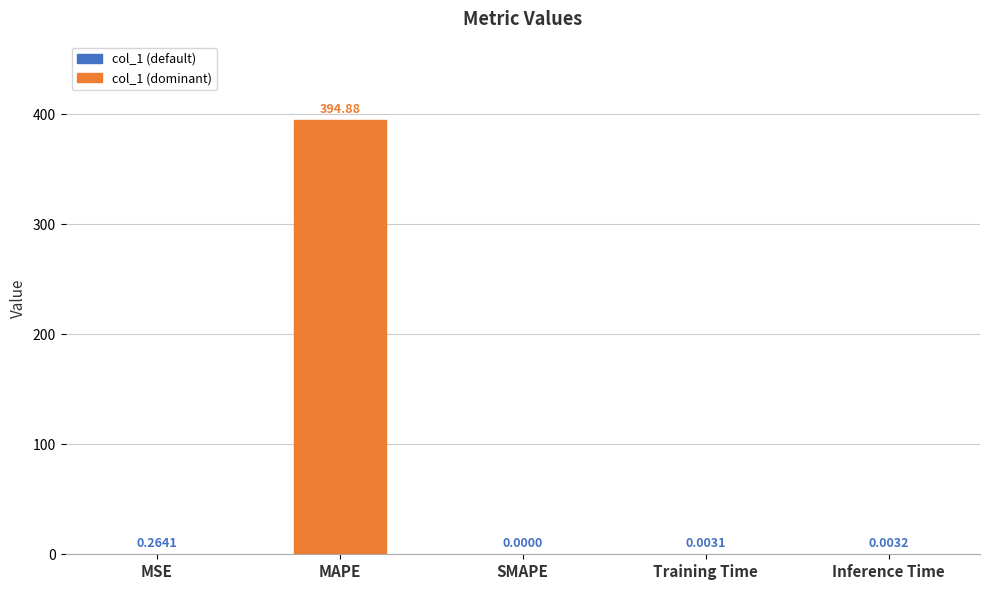

What is the sum of all values?

395.1